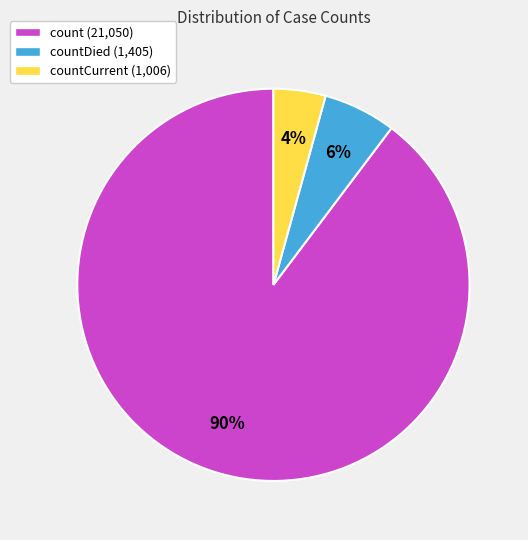

How many slices are in this pie chart?

3